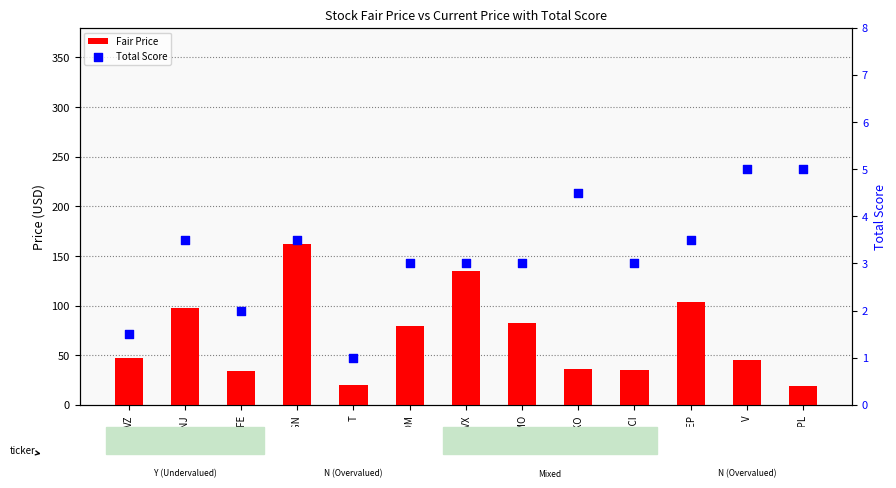

Which series has the largest Y range (max minus min)?

Fair Price